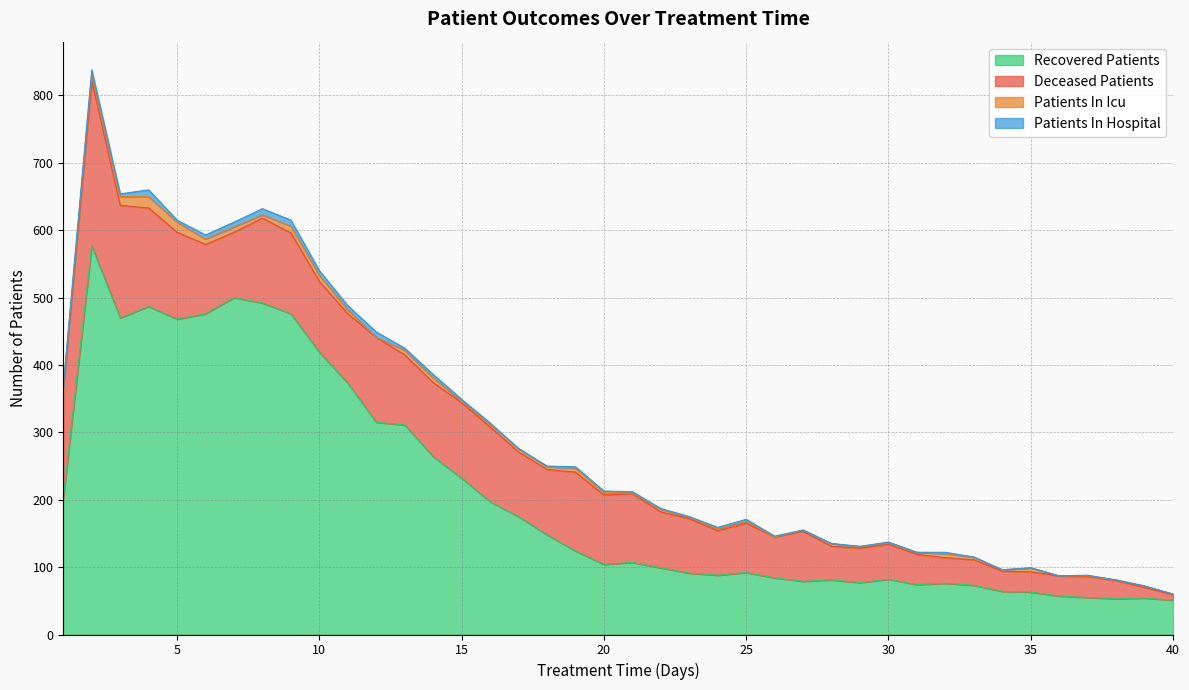

What are all the series names shown in the legend?

Recovered Patients, Deceased Patients, Patients In Icu, Patients In Hospital